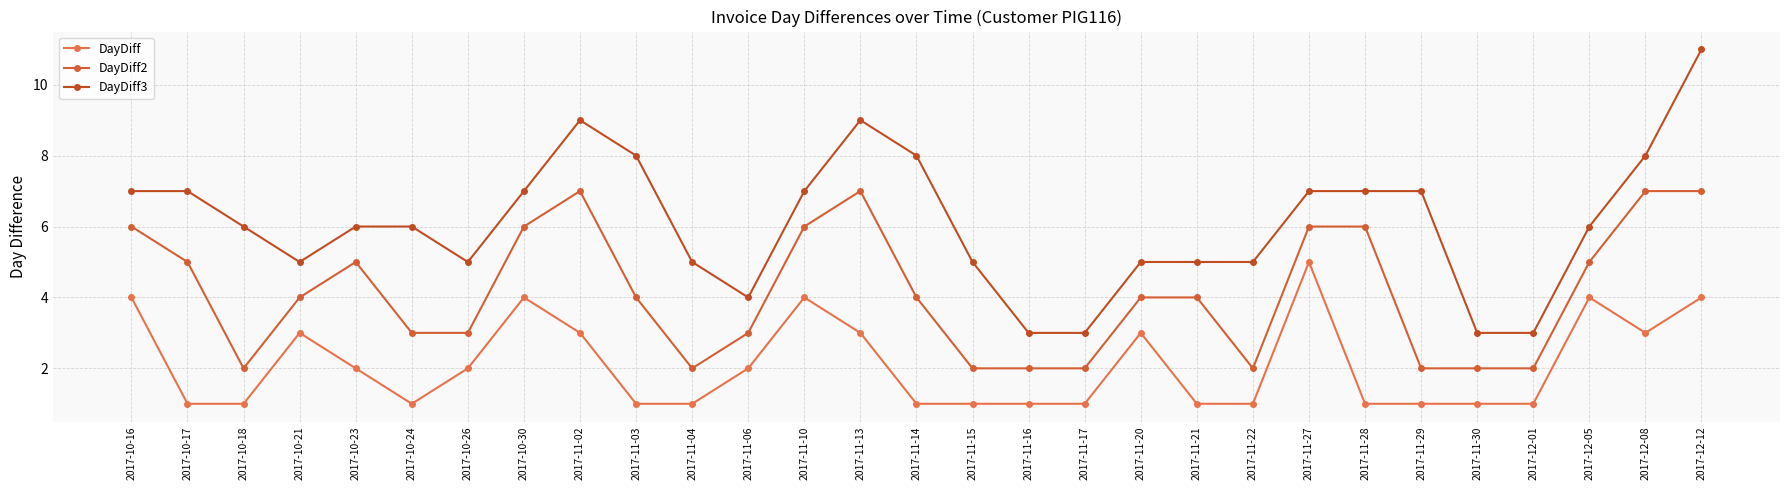

How many lines are shown in the chart?

3